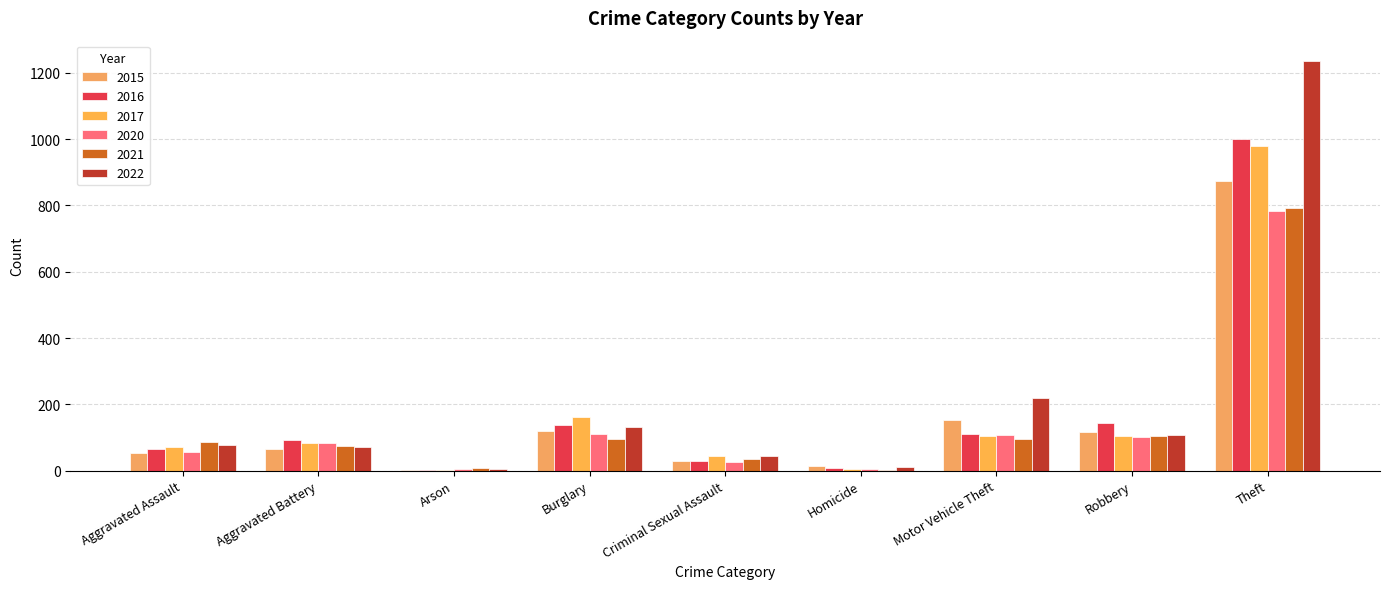

List the series in order of their peak value, lowest first.

2020, 2021, 2015, 2017, 2016, 2022